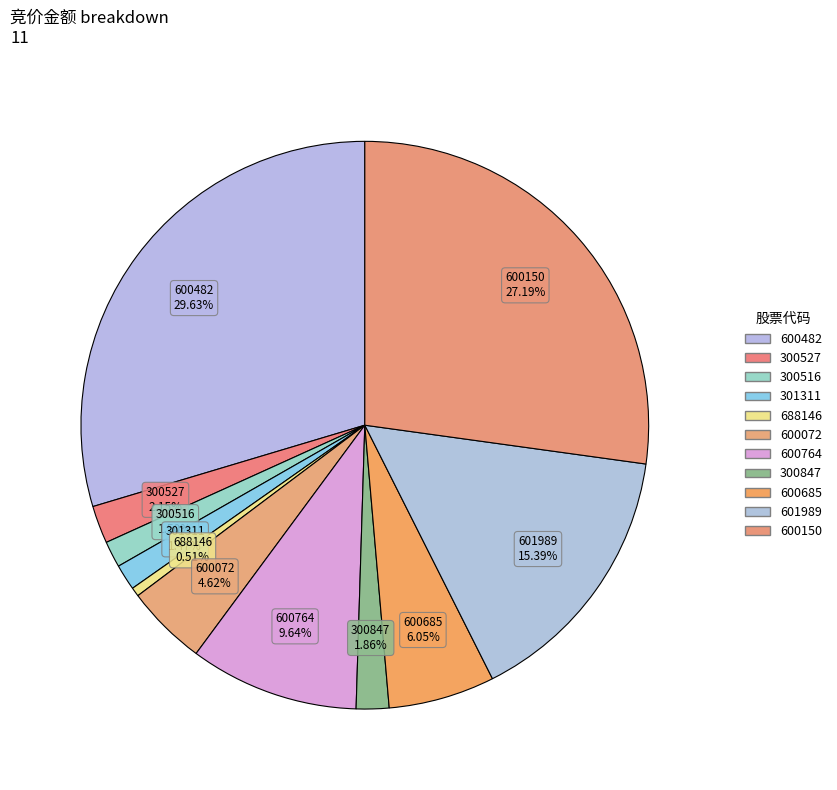

To the nearest percent, what is the difference between the largest and smallest slice percentages?

29%